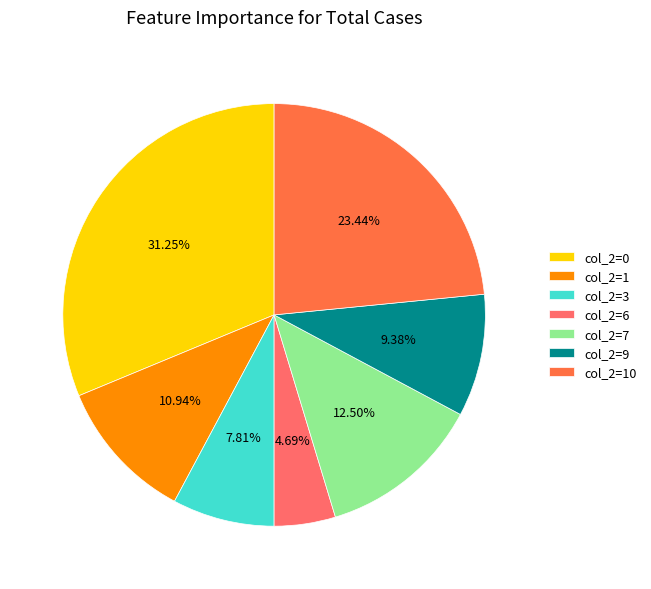

Between col_2=0 and col_2=1, which is larger?

col_2=0